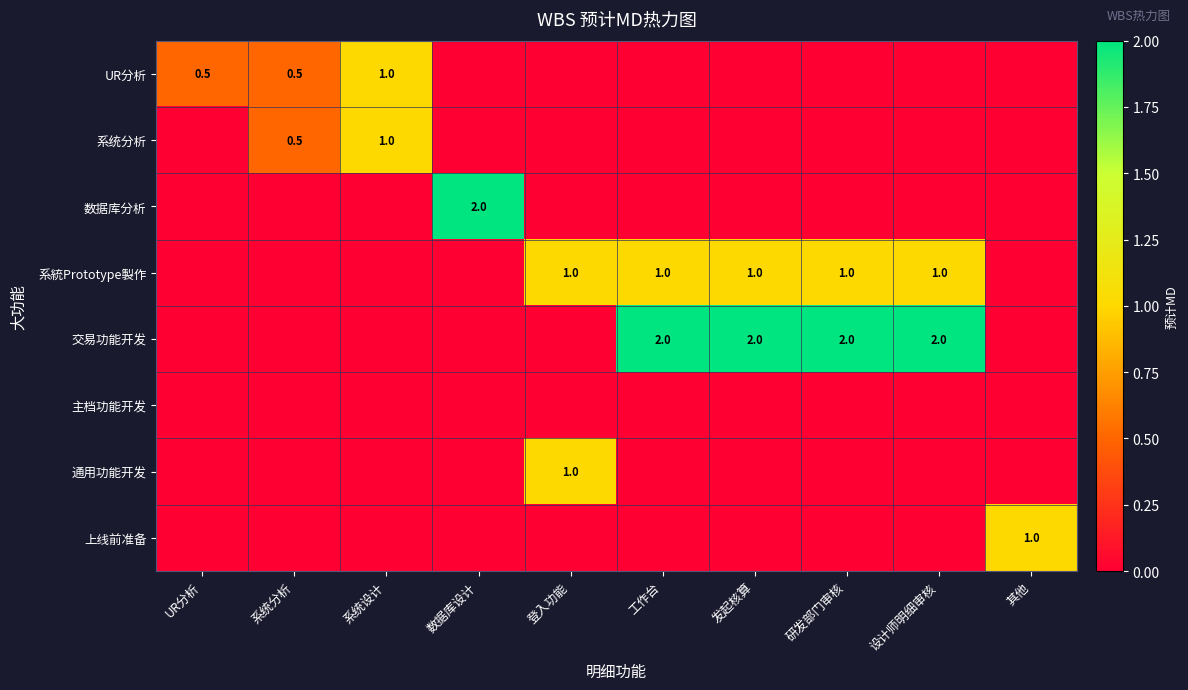

How many series are shown in this chart?

8